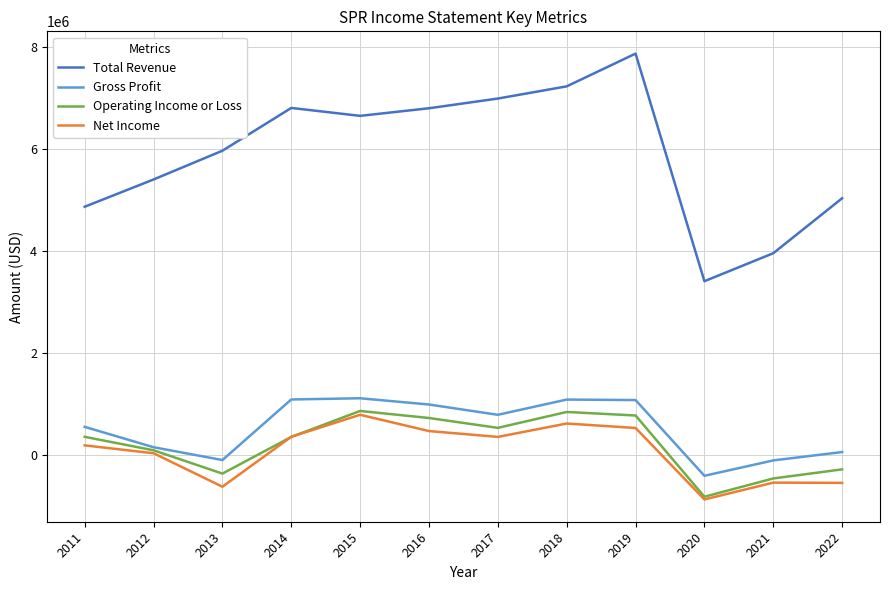

Does the chart display data point markers on the line(s)?

No